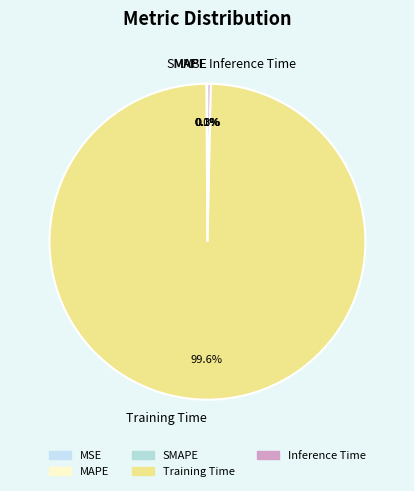

Combined, do Inference Time and Training Time account for over 50%?

Yes